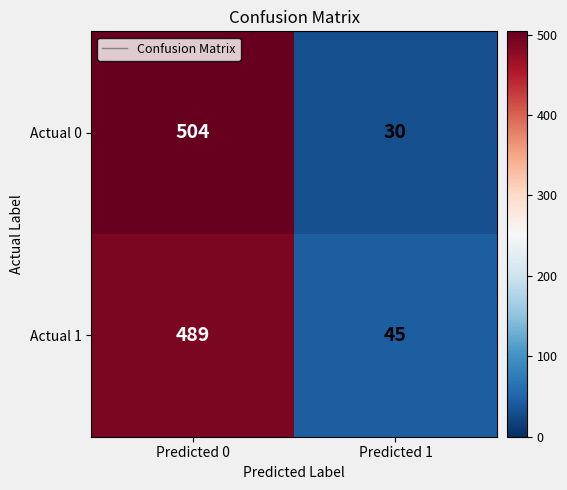

Reading left to right, what are all the values shown in this chart?

Actual 0: Predicted 0=504	Predicted 1=30
Actual 1: Predicted 0=489	Predicted 1=45